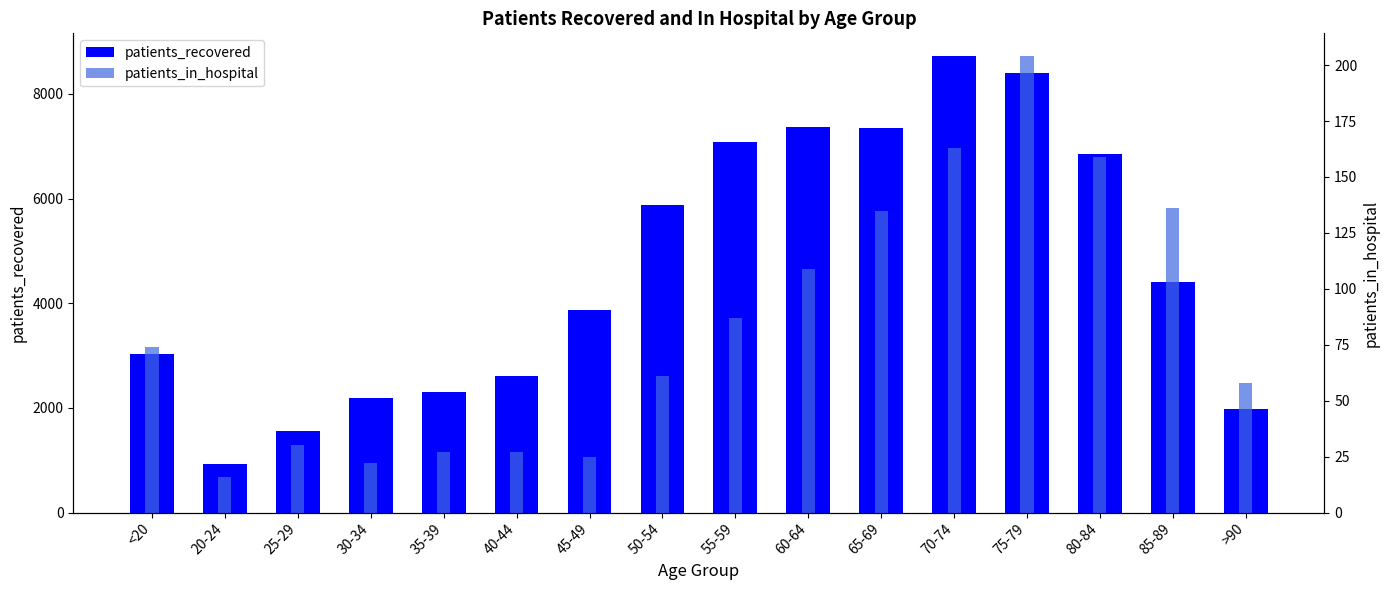

Is the value of patients_in_hospital at 35-39 greater than the value of patients_recovered at <20?

No